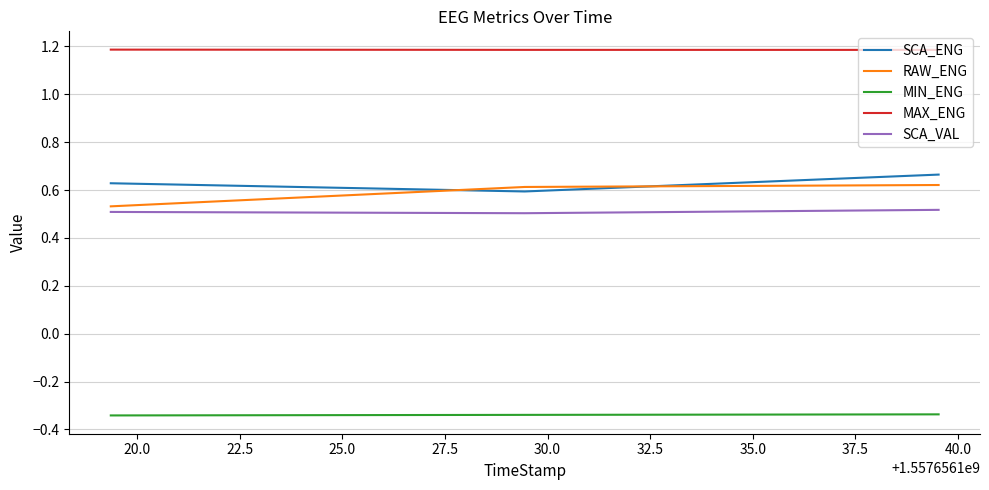

What is the sum of all MIN_ENG values?

-1.0